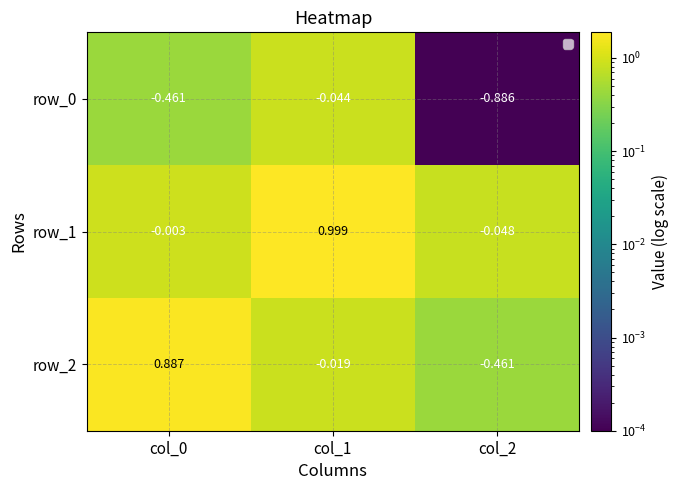

What is the sum of all row_2 values?

0.4